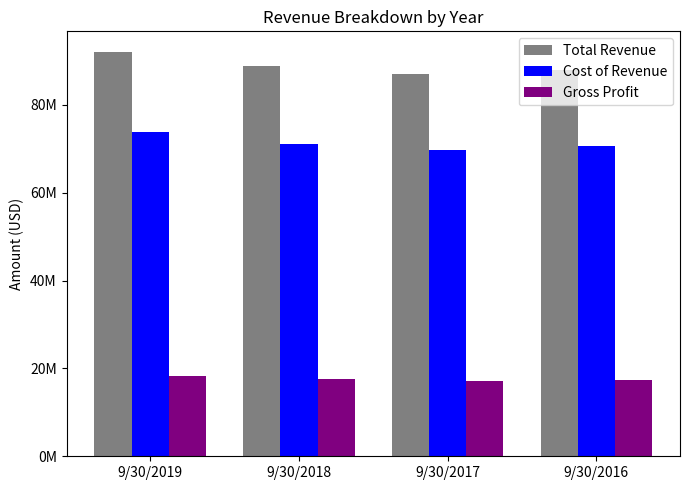

Which series has the largest range (max minus min)?

Total Revenue